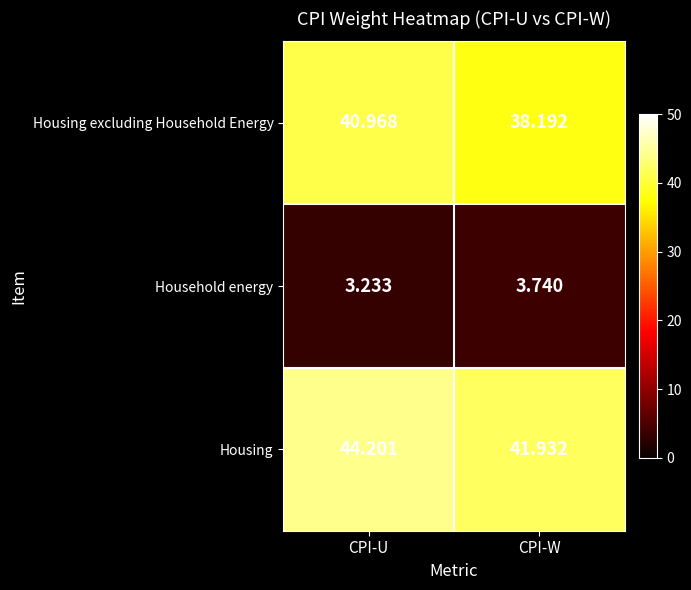

At which label is Housing excluding Household Energy closest to 39?

CPI-W